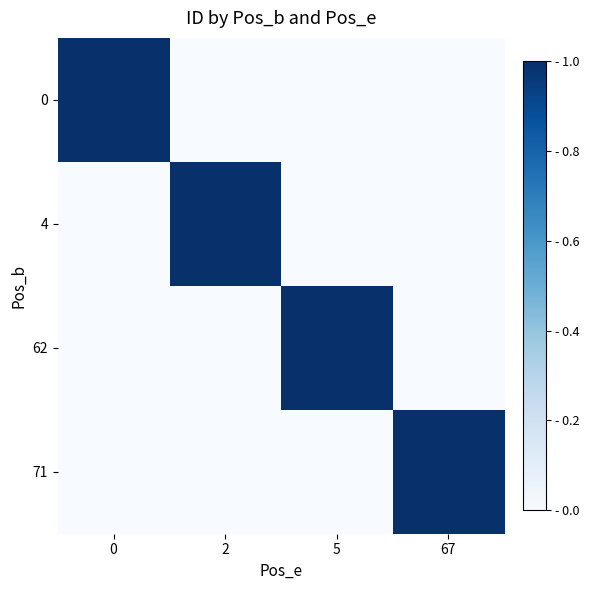

At how many categories does at least one series exceed 0?

4